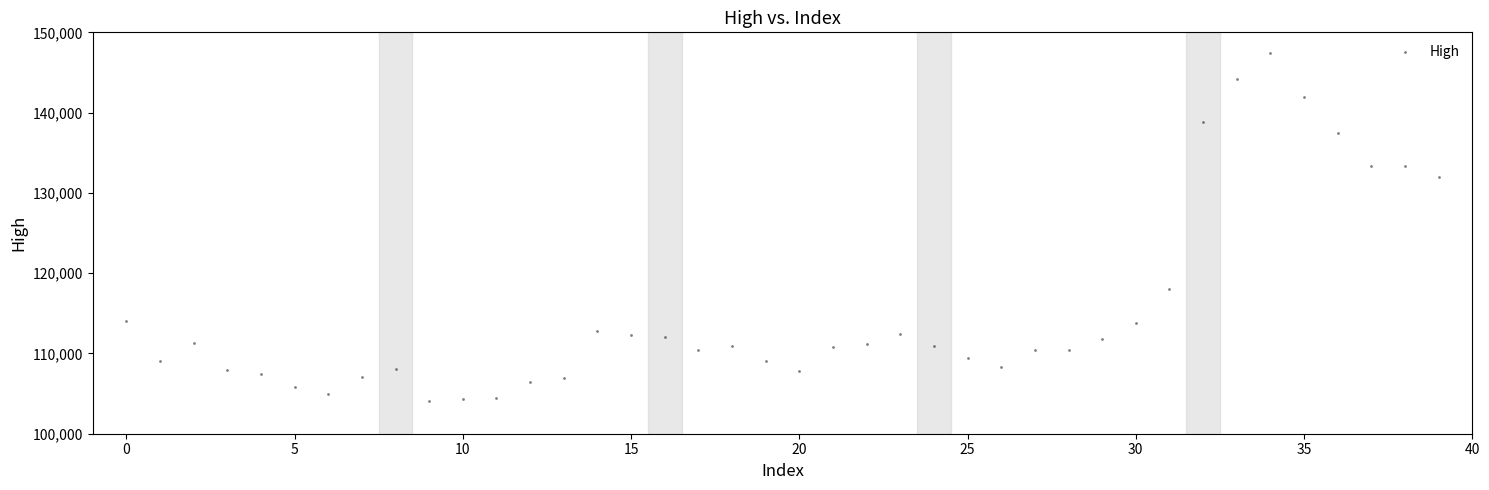

What is the range of Y values (max minus min)?

43300